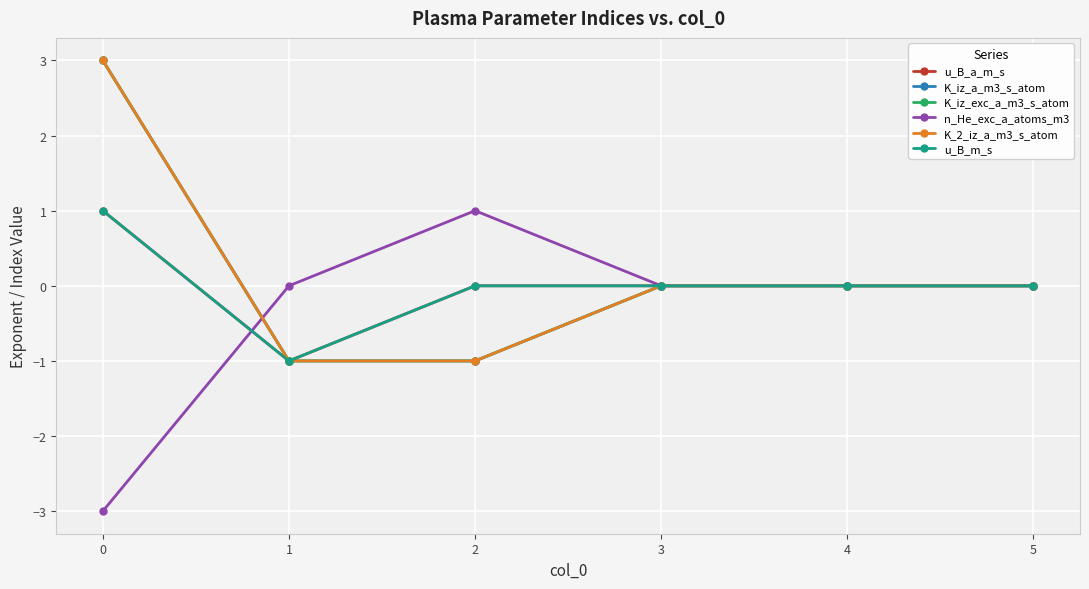

Does the chart have visible grid lines?

Yes